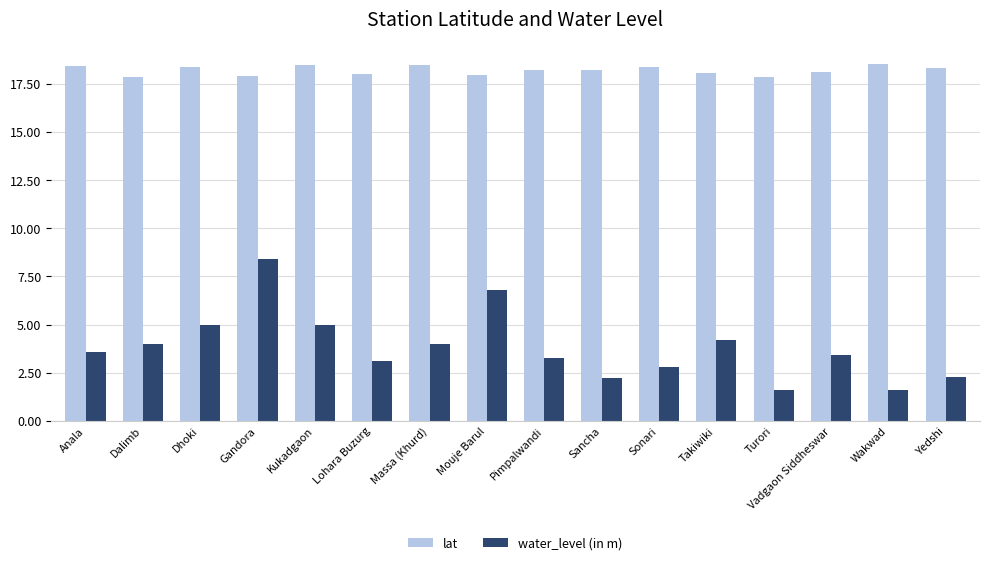

At how many categories does at least one series exceed 11?

16